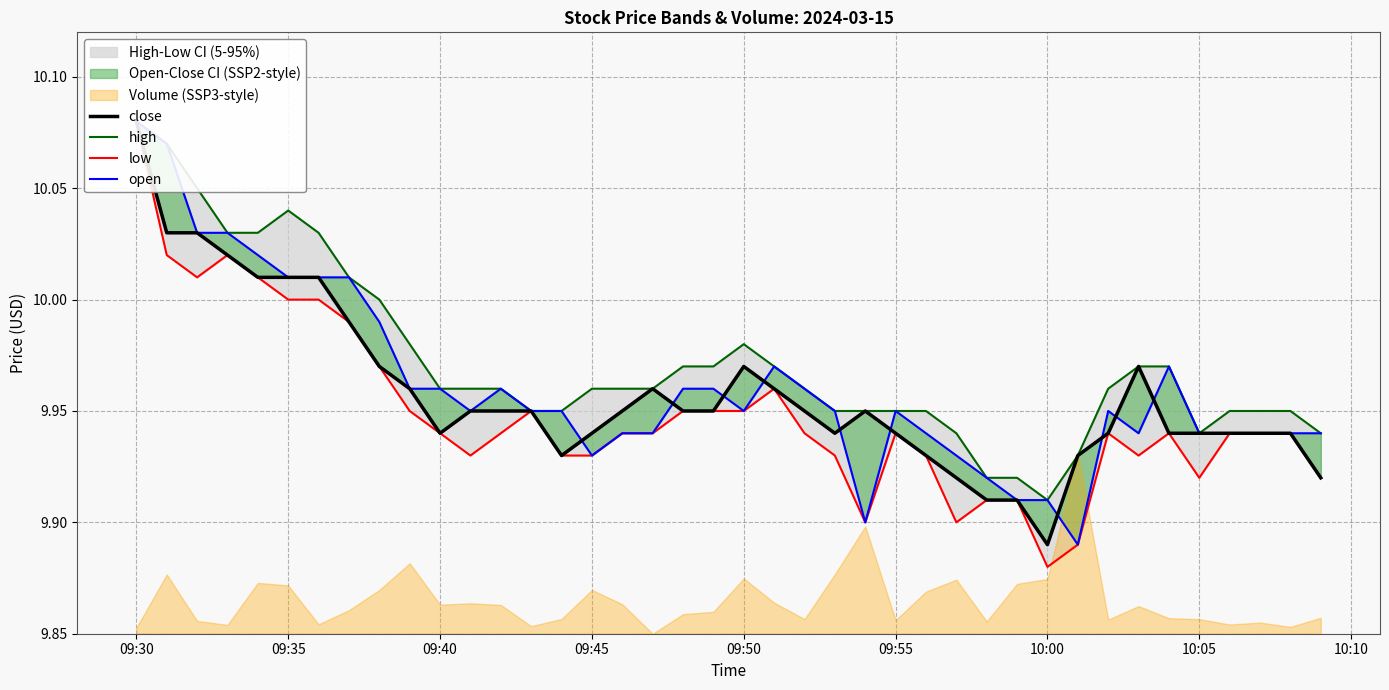

How many times do close and open cross each other?

10